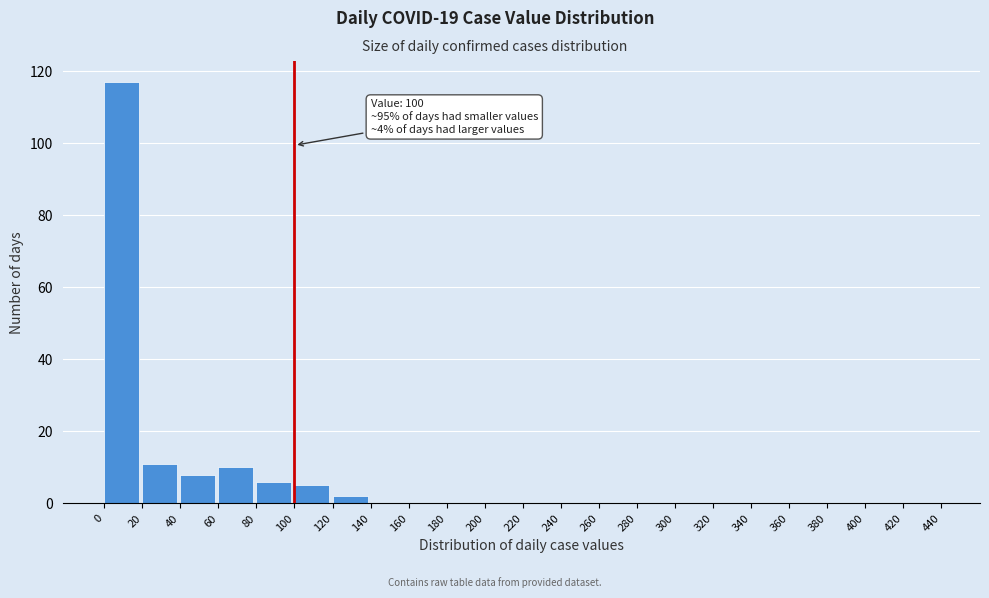

Which range on the x-axis has the tallest bar?

0 to 20